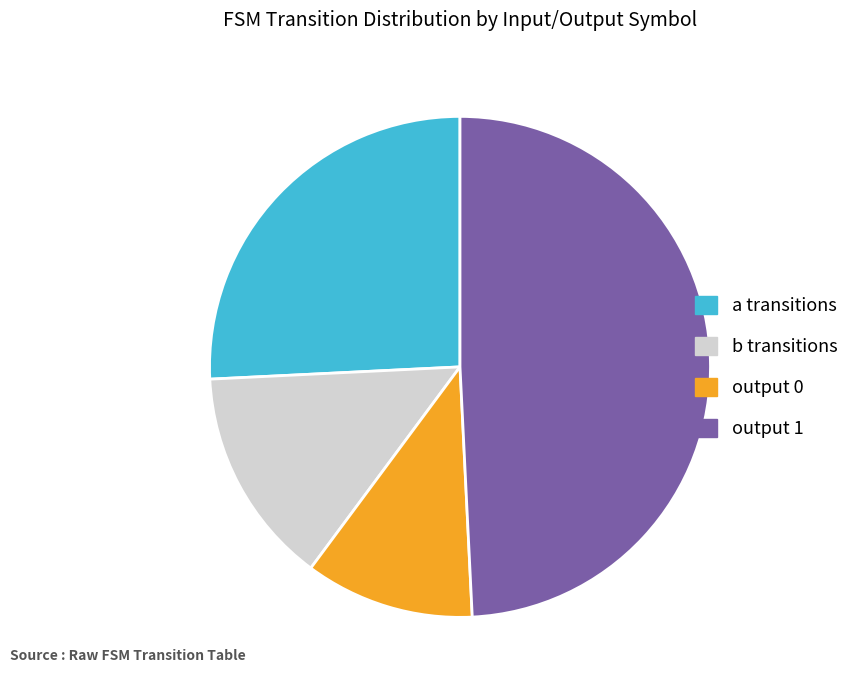

Is there any slice that represents more than half of the pie?

No